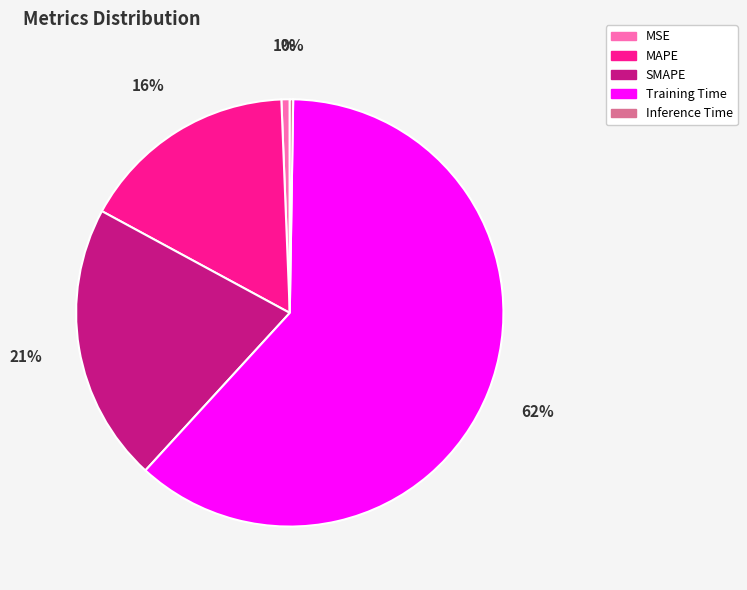

To the nearest percent, what percentage of the pie is SMAPE?

21%